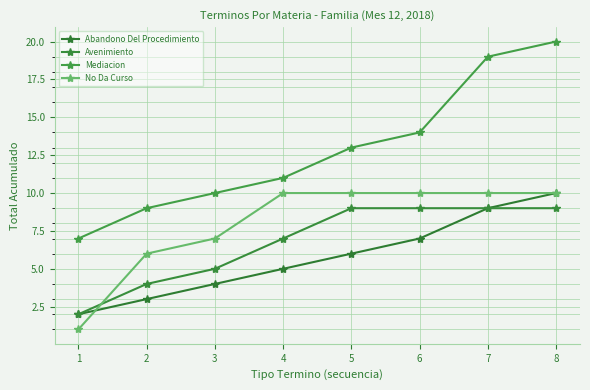

True or false: No Da Curso has more than 1 interior local peaks.

False